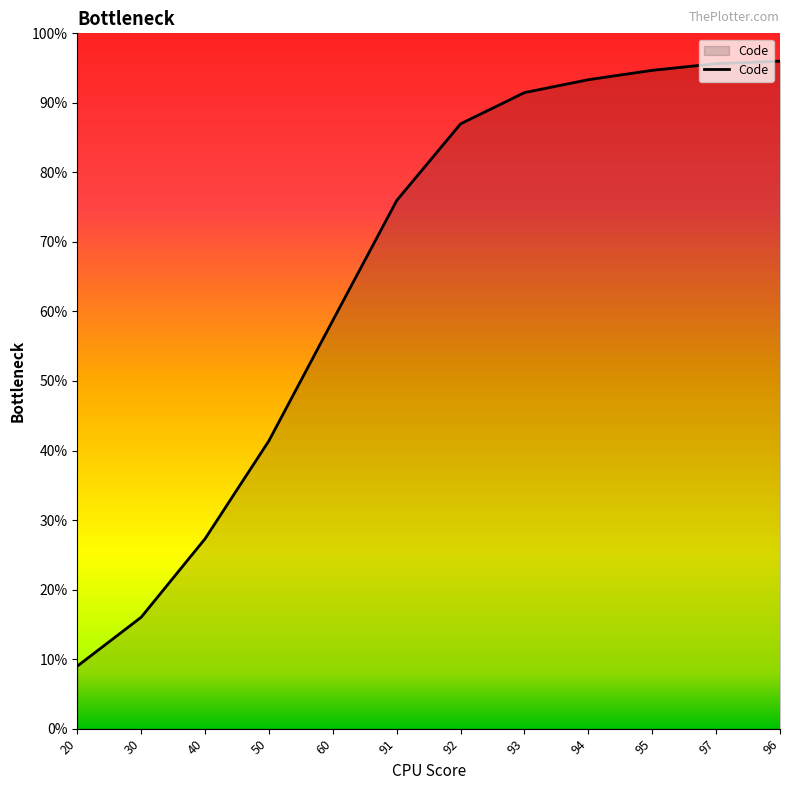

True or false: the data shows 130.5 at 95.

False